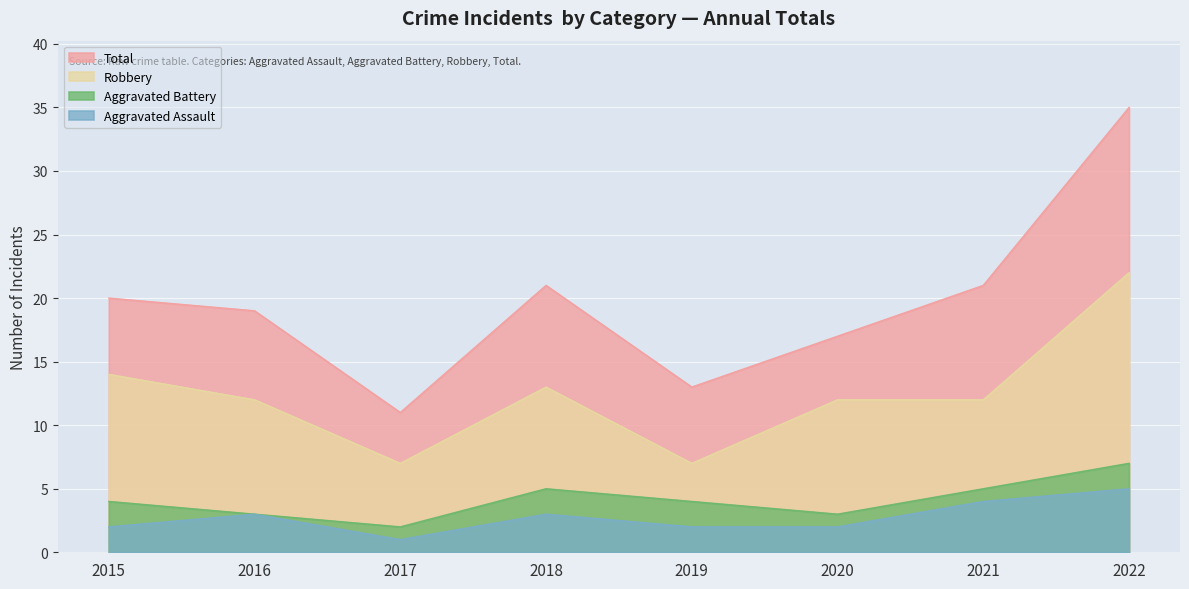

List the labels in order of Robbery value, largest first.

2022, 2015, 2018, 2016, 2020, 2021, 2017, 2019